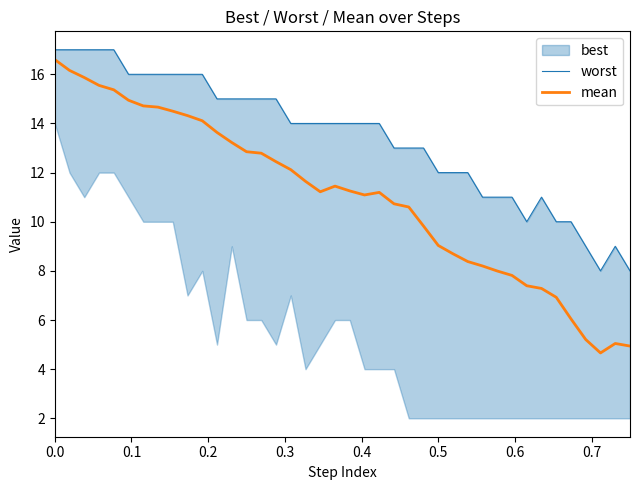

What is the maximum value for mean?

16.6